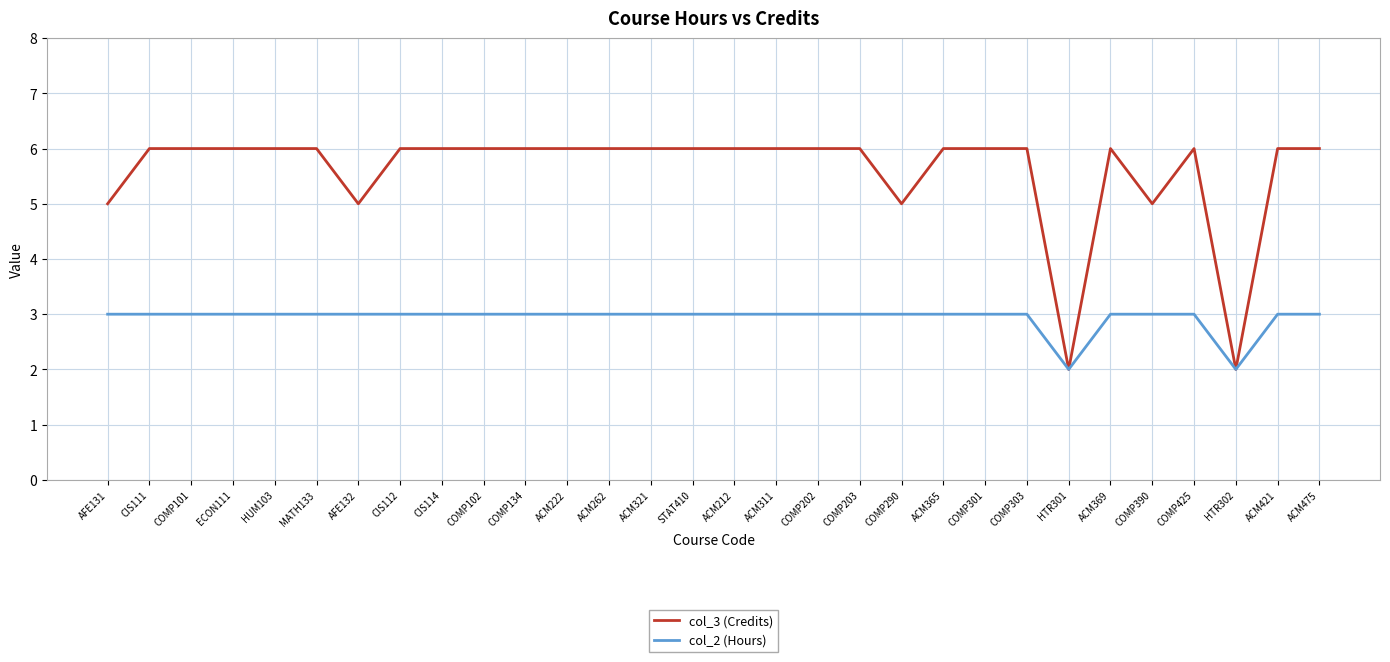

List the series in order of their overall mean, highest first.

col_3 (Credits), col_2 (Hours)